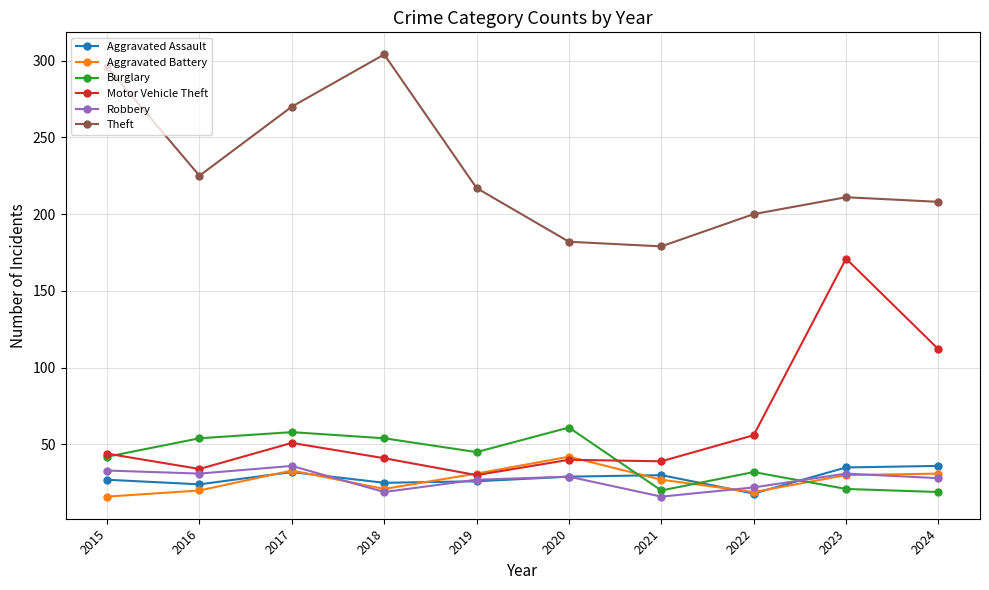

What is the spread (max minus min) of values at 2016?

205